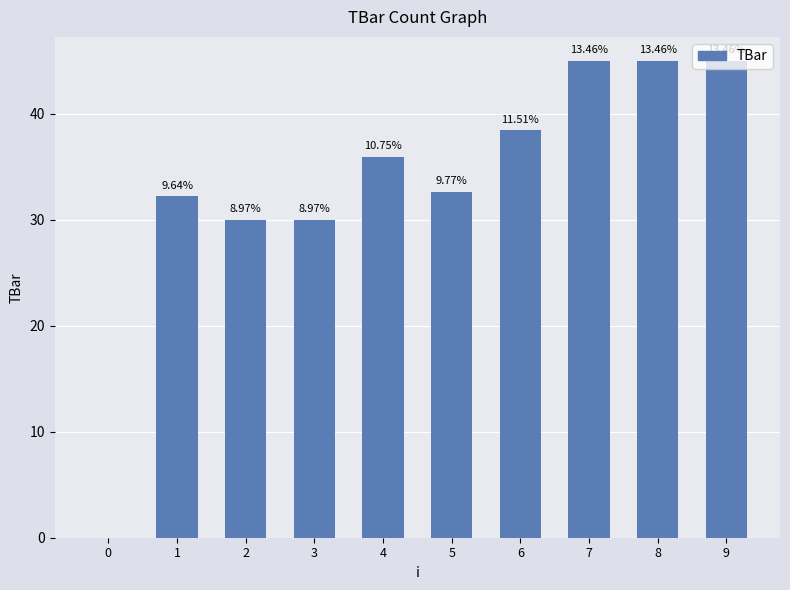

What is the greatest value displayed?

45.0